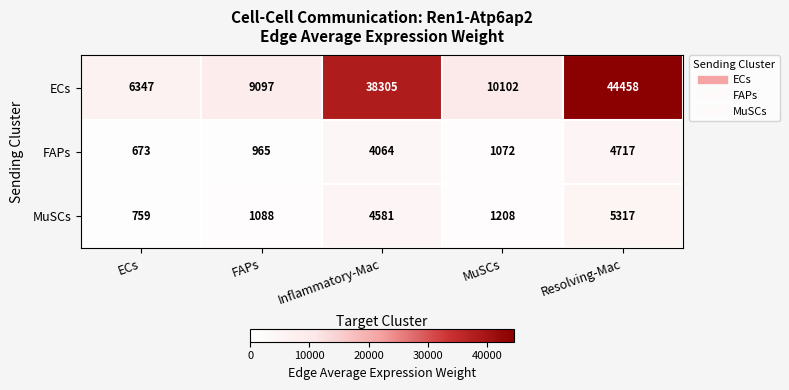

What is the difference between the maximum and minimum values in the FAPs series?

4044